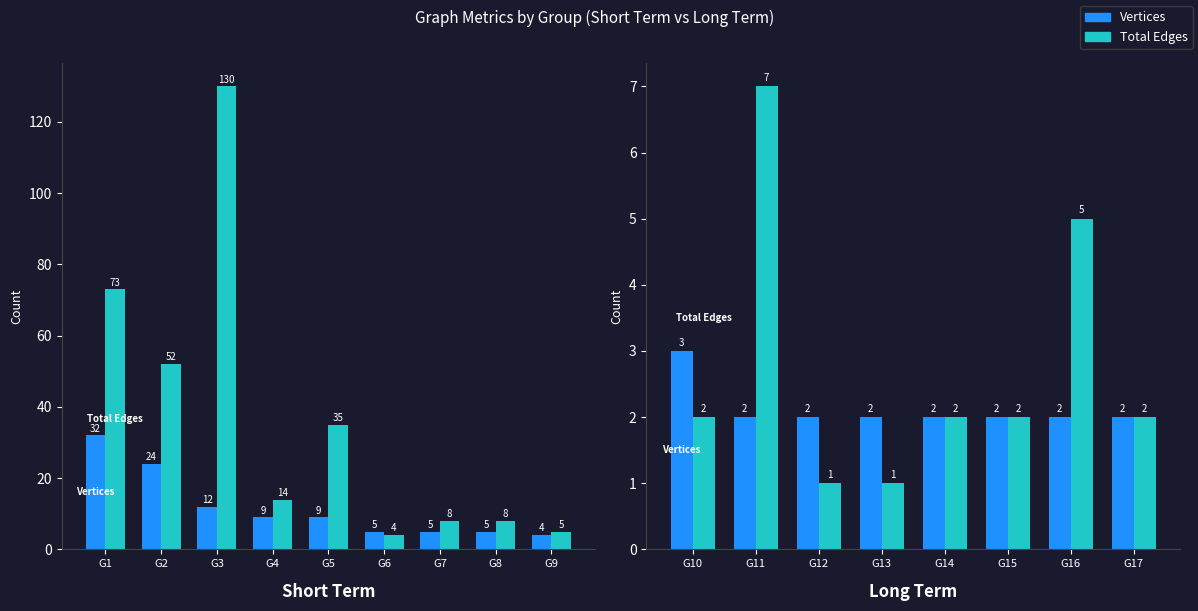

What is the value of the Total Edges bar at the 5th from the left?

2